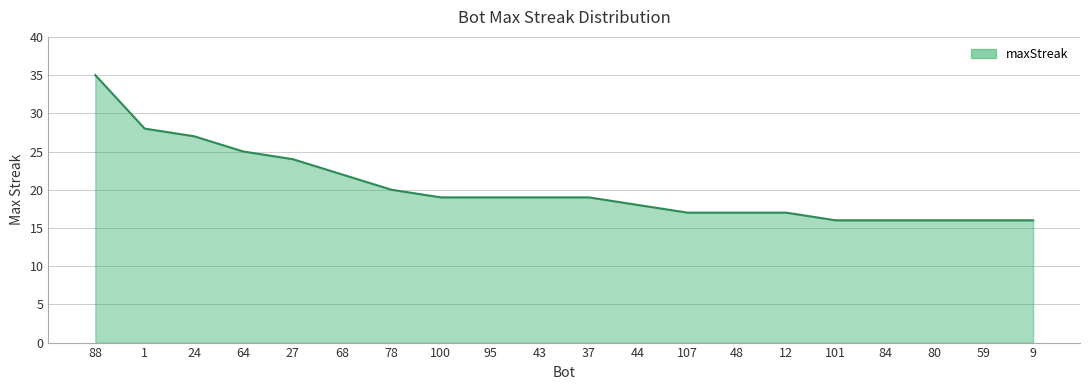

How many series are shown in this chart?

1